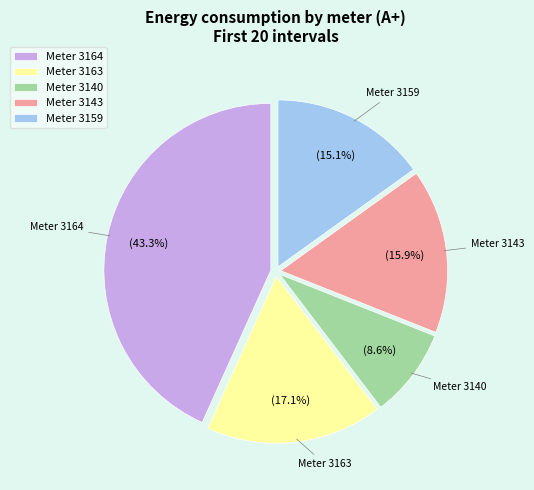

What is the smallest slice in the pie chart?

Meter 3140